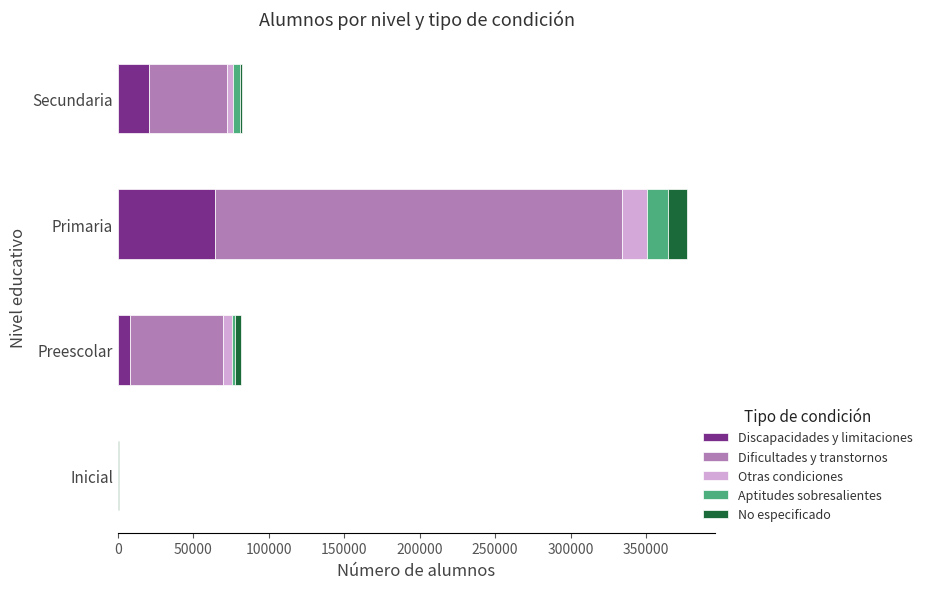

What is the highest value of the Discapacidades y limitaciones series?

64337